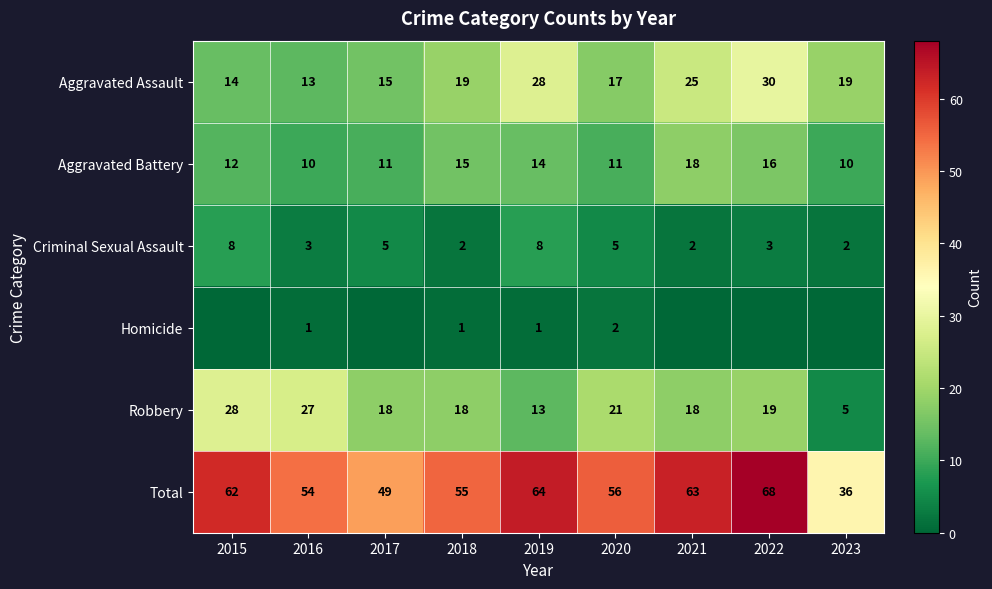

Is the value of Robbery at 2022 greater than the value of Aggravated Assault at 2020?

Yes